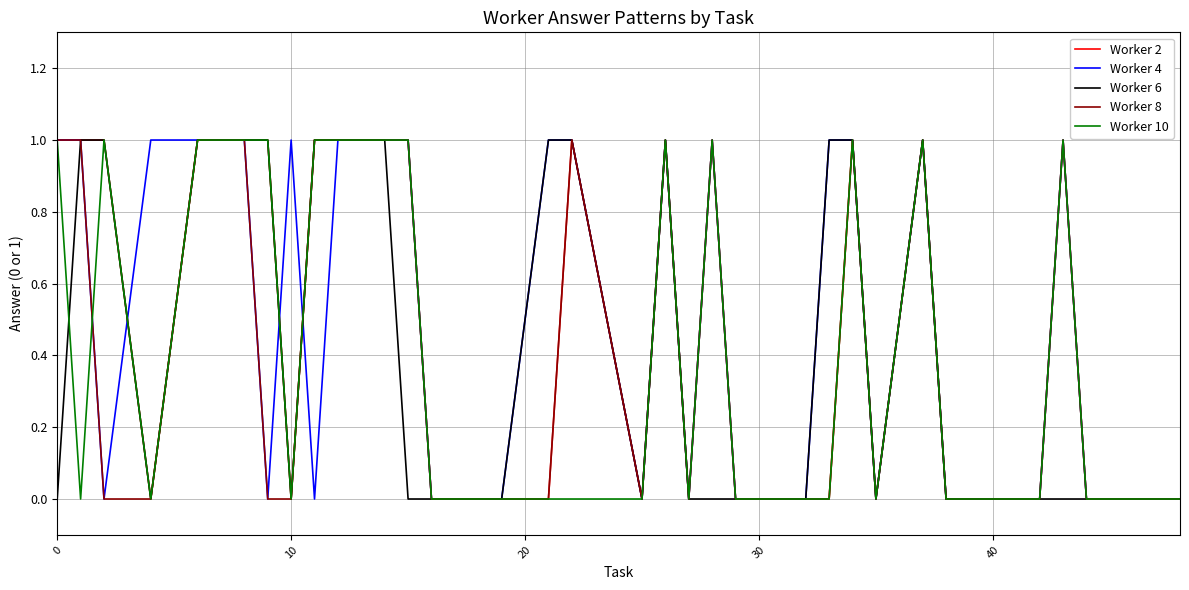

How many lines are shown in the chart?

5